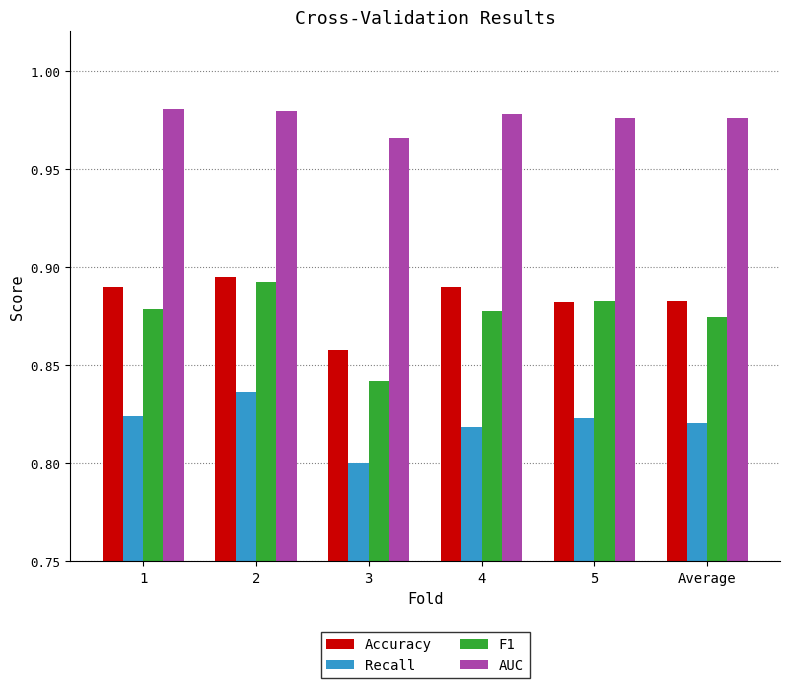

How many bars are there in total?

24